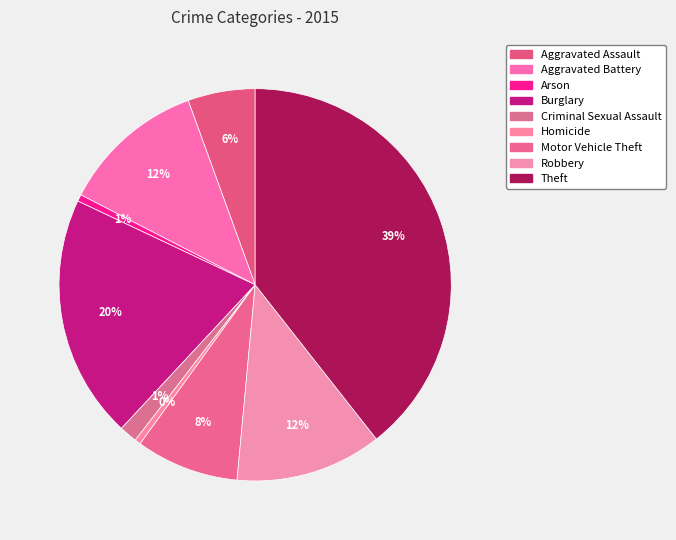

What is the smallest slice in the pie chart?

Homicide